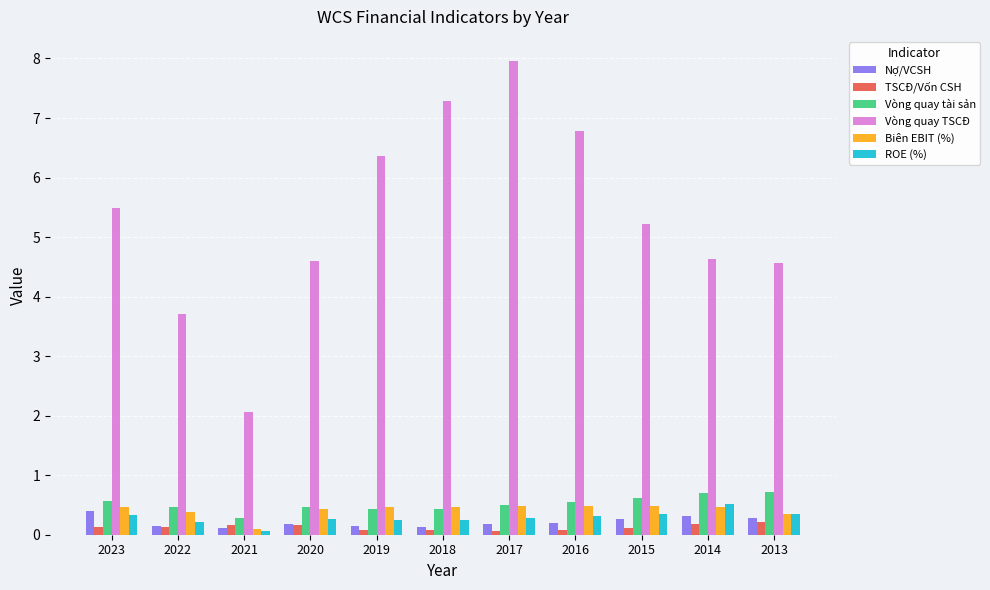

Which series has the largest total across all categories?

Vòng quay TSCĐ